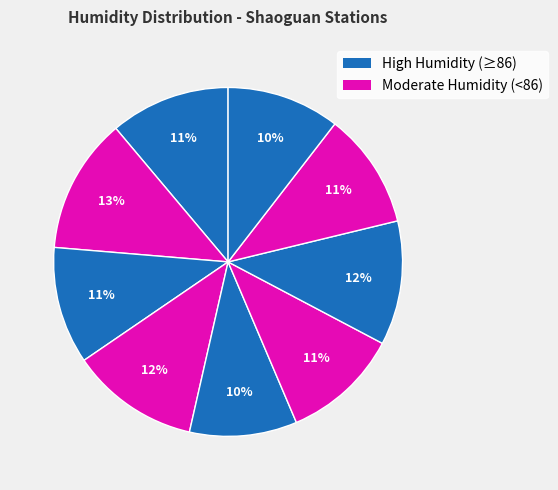

To the nearest percent, what is the average slice percentage?

11%